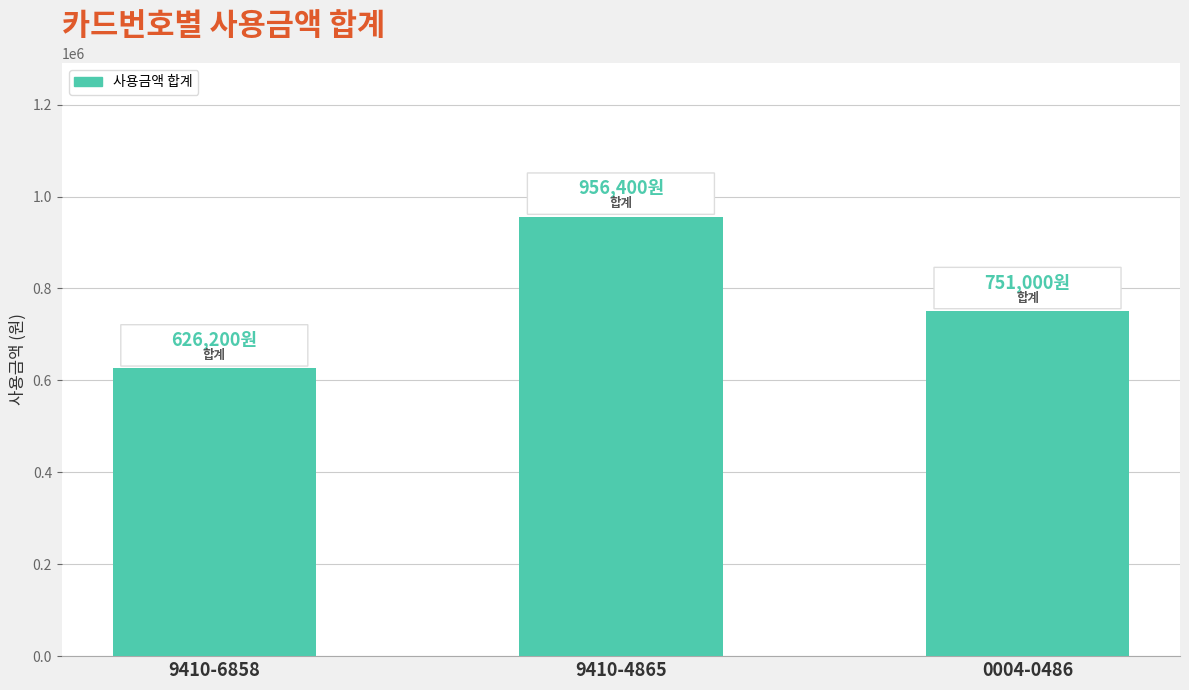

At which label is the value closest to 791300?

0004-0486